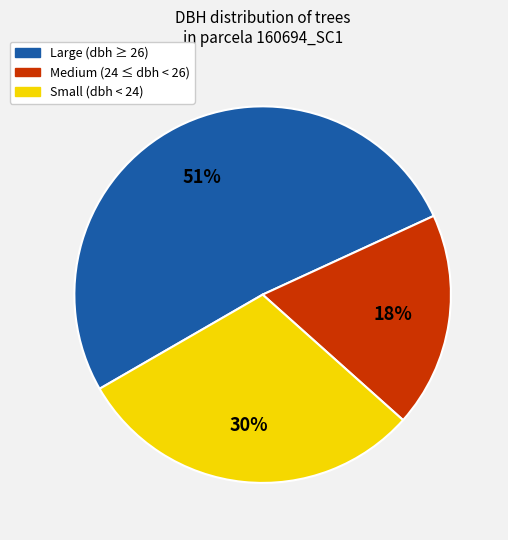

To the nearest percent, what is the difference between the largest and smallest slice percentages?

33%